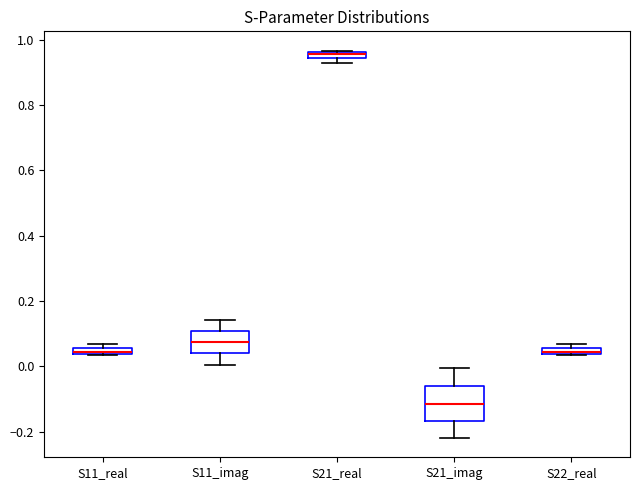

Which box is the tallest, from its lower edge to its upper edge?

S21_imag